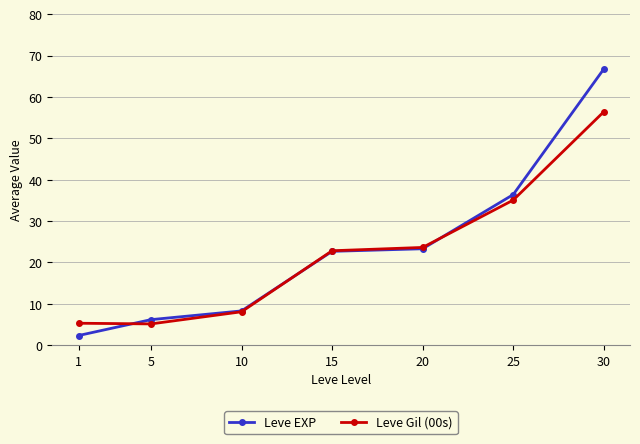

What is the total value across all series at 5?

11.3